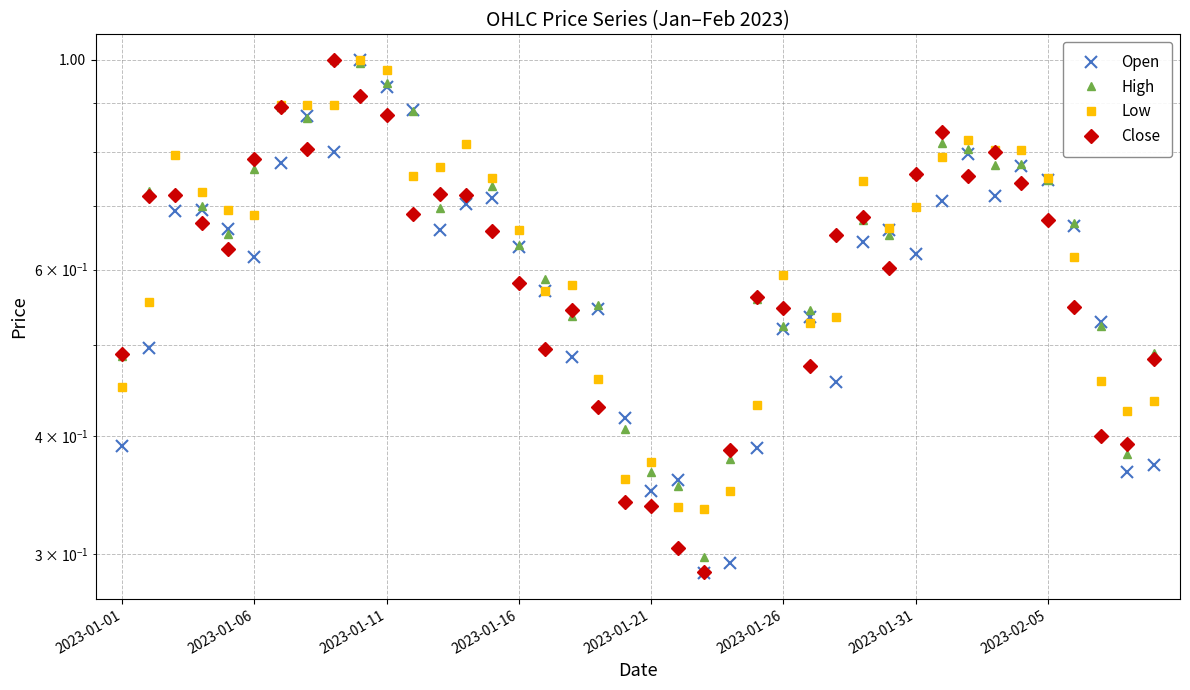

What is the difference between the maximum and second lowest values in the Close series?

0.7